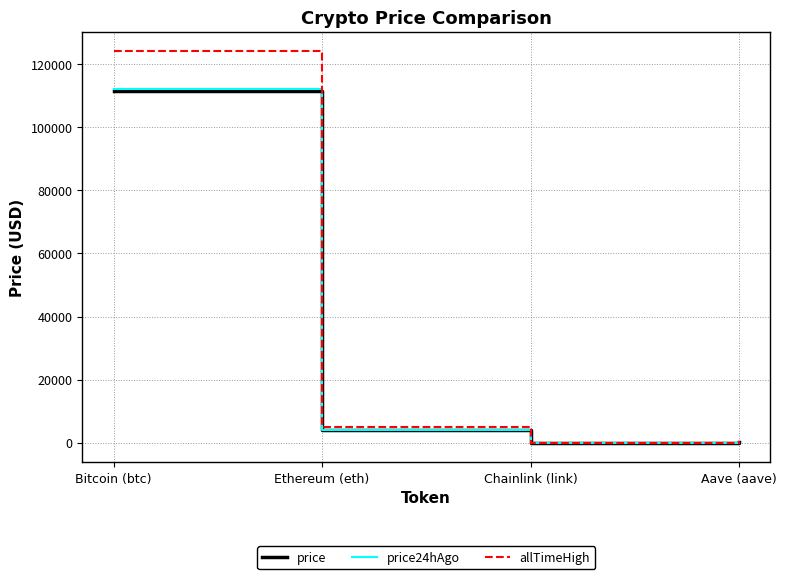

What is the difference between the highest and lowest values at Bitcoin (btc)?

12507.0